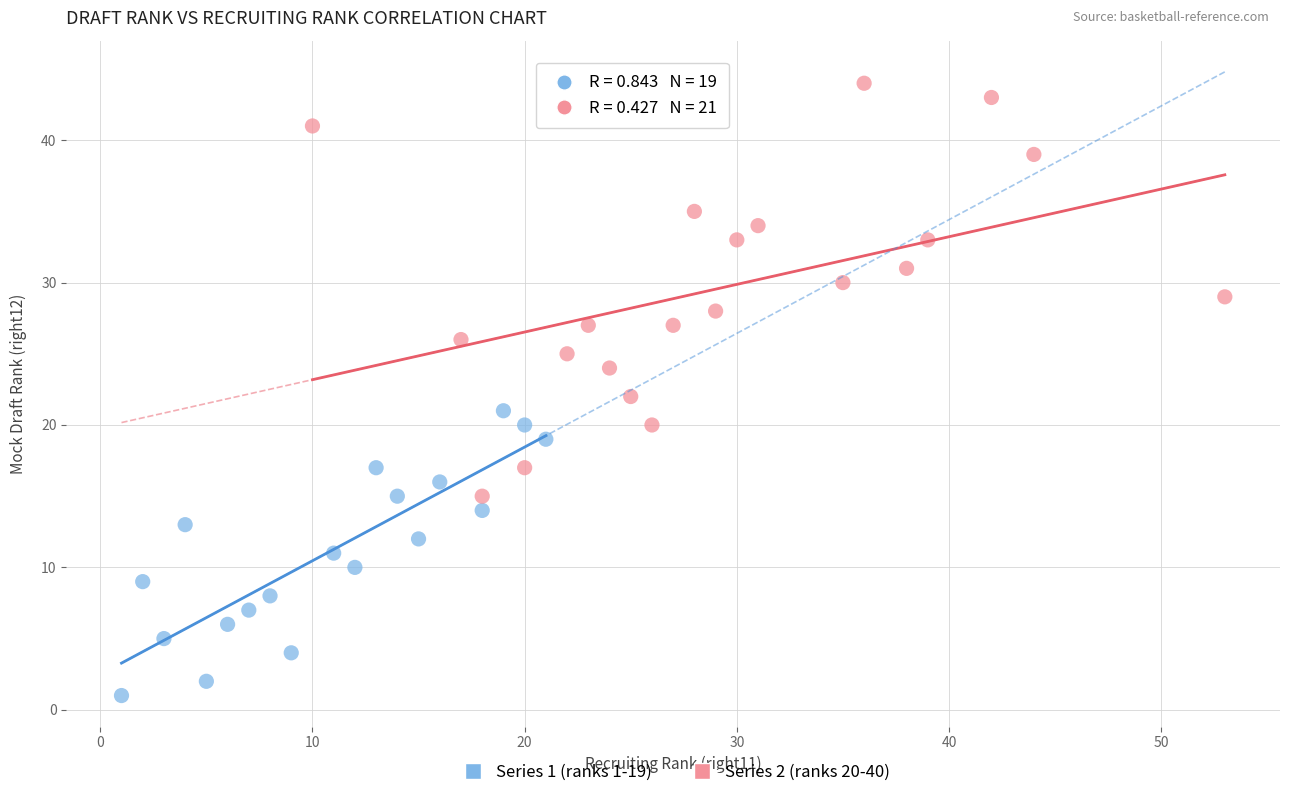

What are all the series names shown in the legend?

Series 1 (ranks 1-19), Series 2 (ranks 20-40)